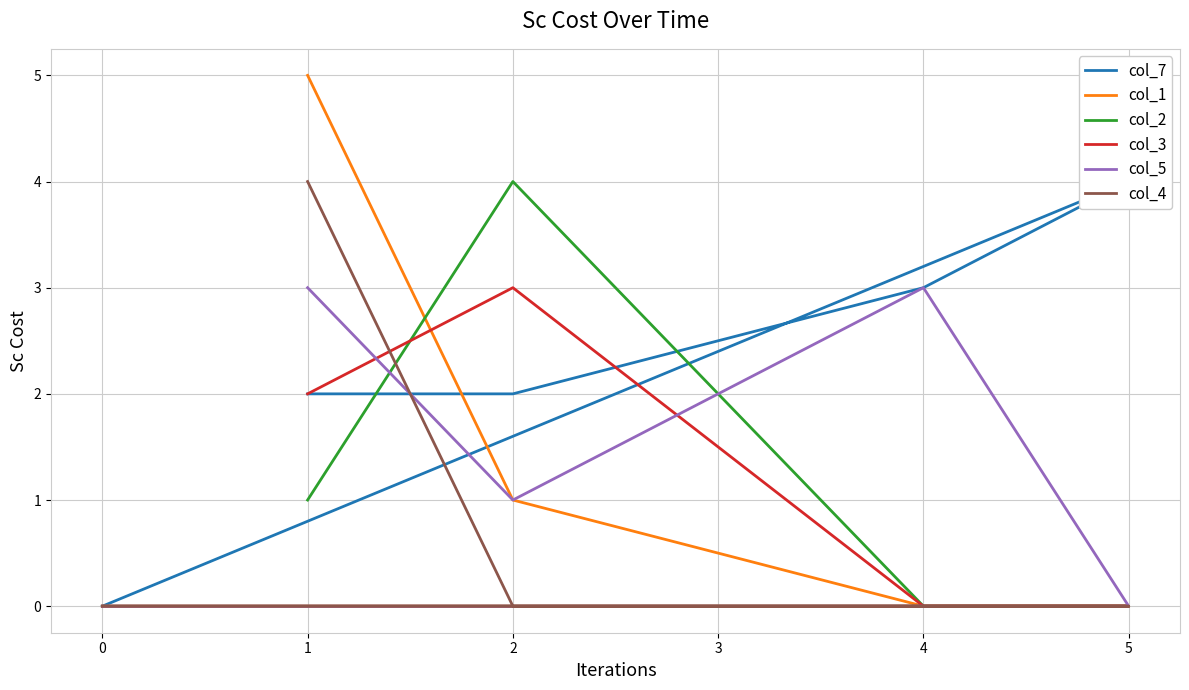

True or false: col_5 and col_7 cross at least once.

True